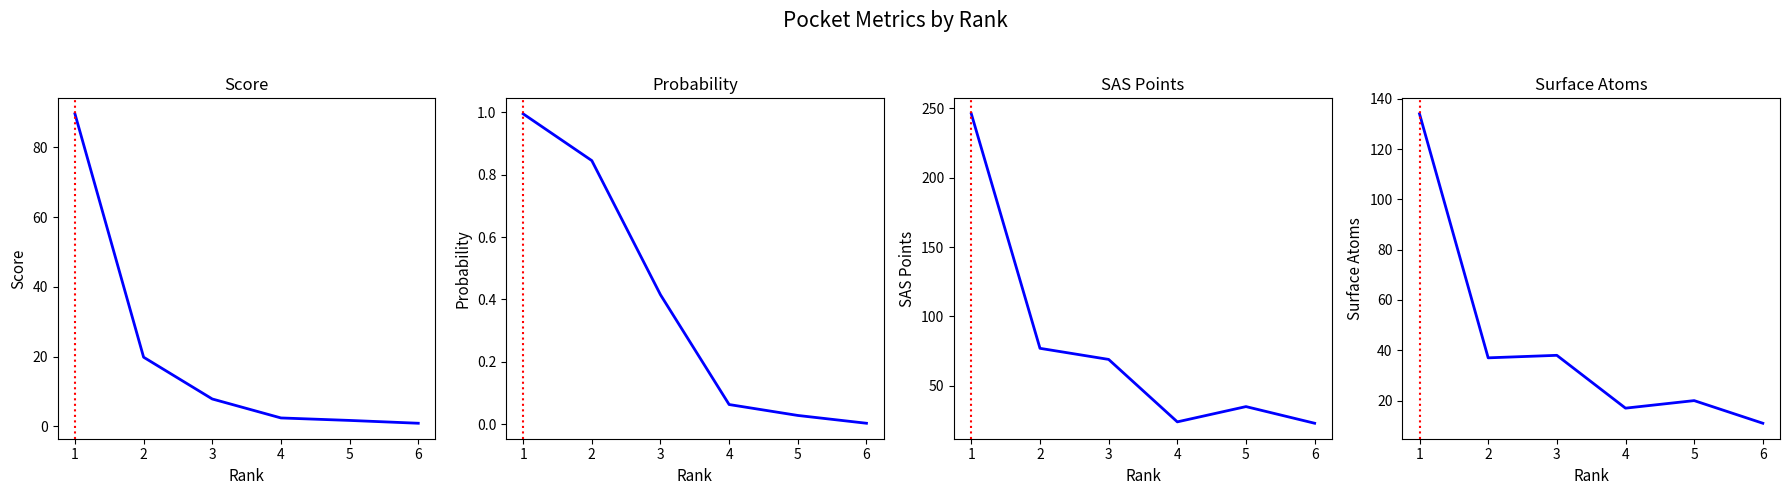

True or false: probability has a value of 1.5 at 2.

False